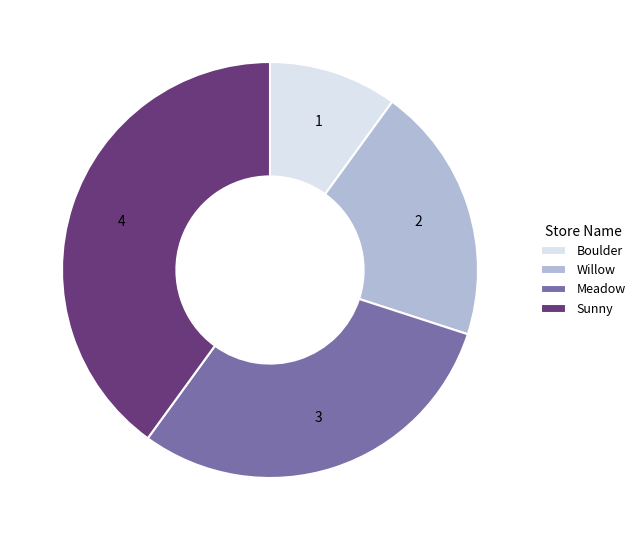

Approximately how many times larger is the value at Sunny compared to Meadow?

1.3